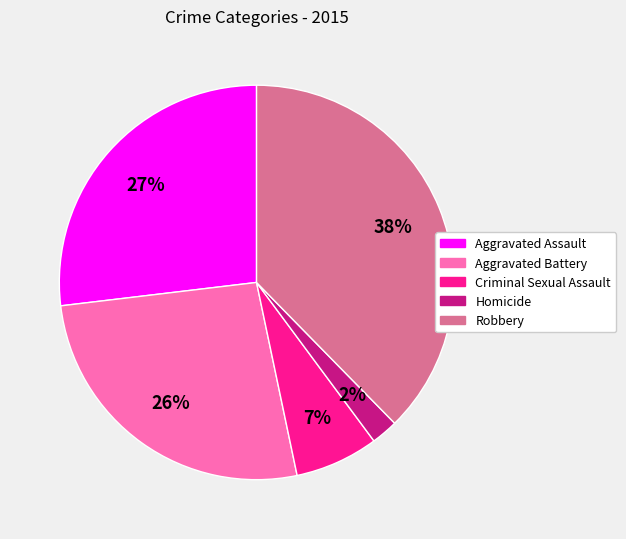

Is Aggravated Assault the majority of the pie?

No